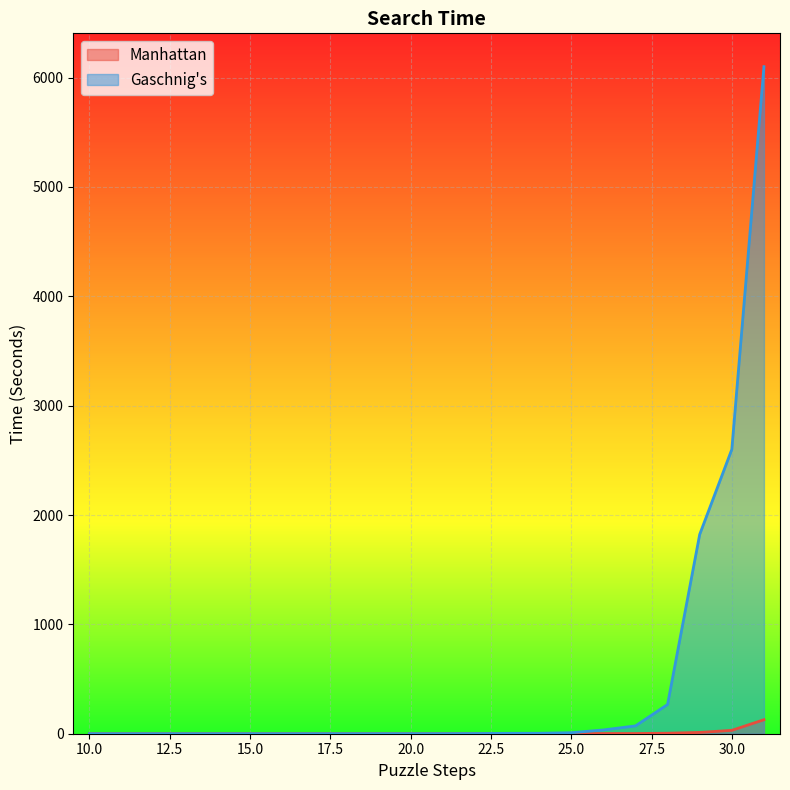

What is the difference between the second highest and second lowest values in the Manhattan series?

30.9